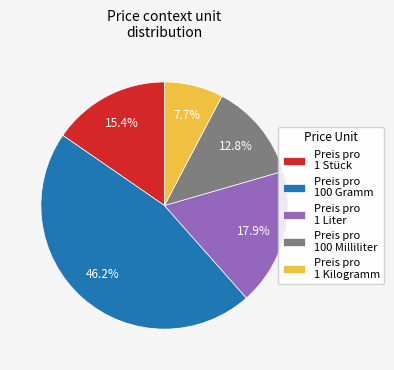

To the nearest percent, what portion does Preis pro 1 Stück represent?

15%